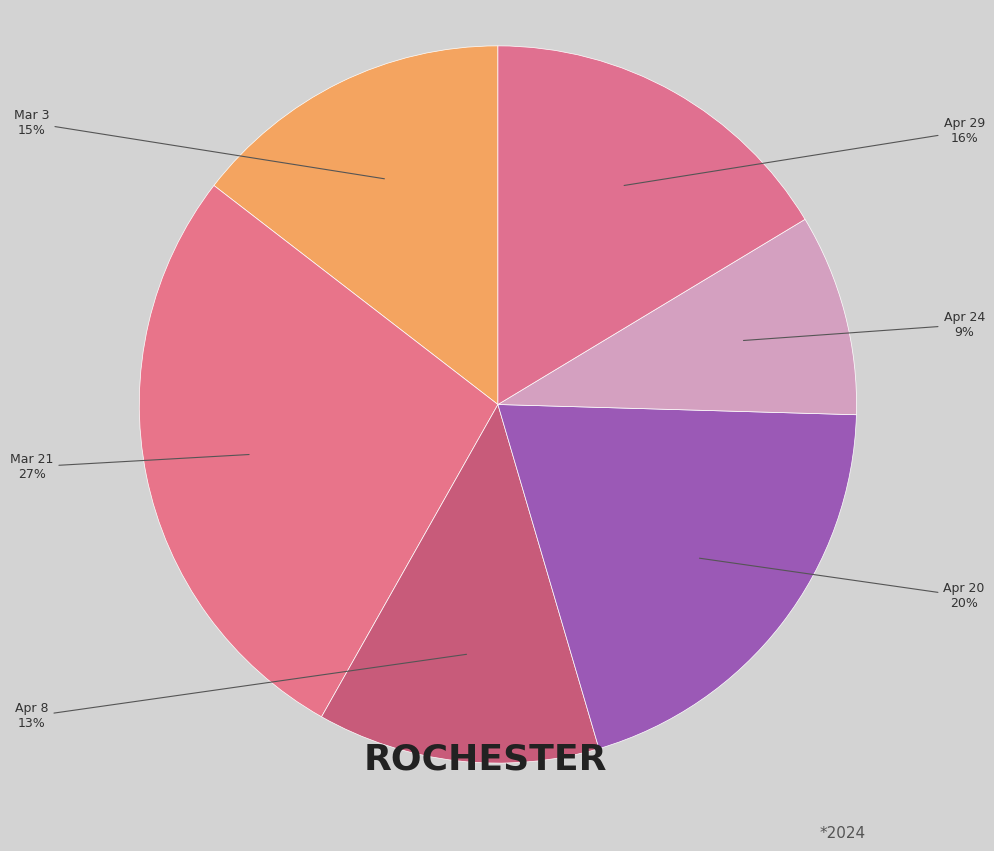

Between Apr 24 and Mar 21, which is larger?

Mar 21